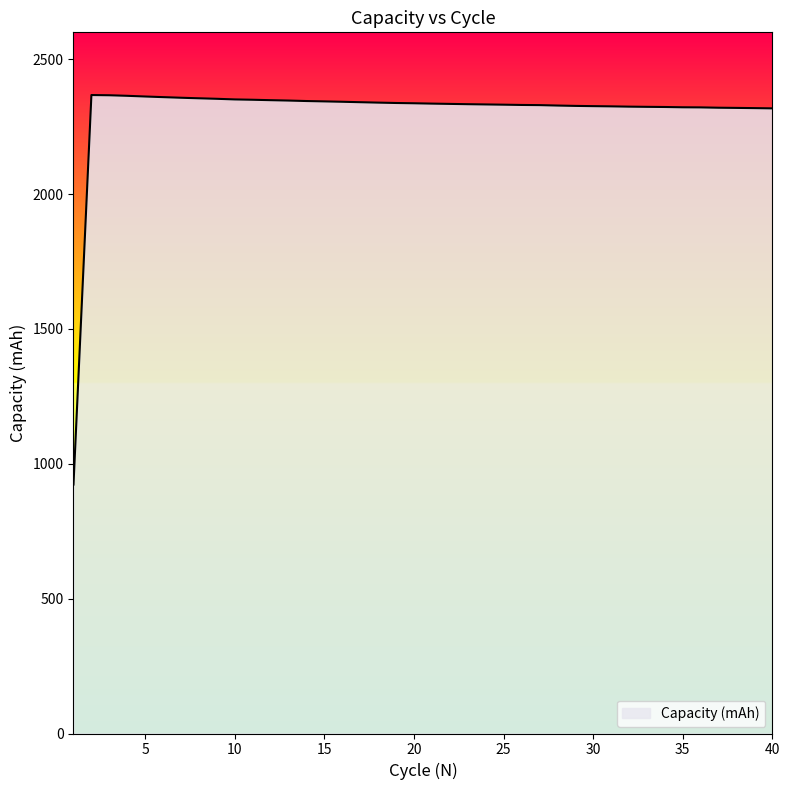

What is the difference between the maximum and second lowest values?

49.4